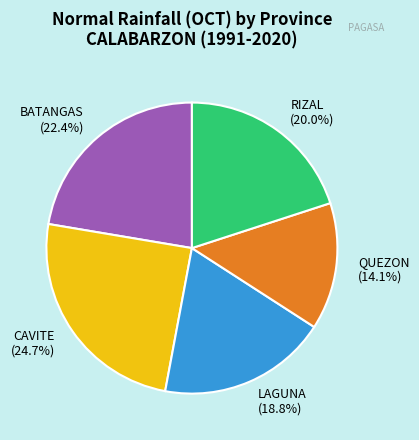

Do RIZAL and QUEZON together represent more than half of the pie?

No